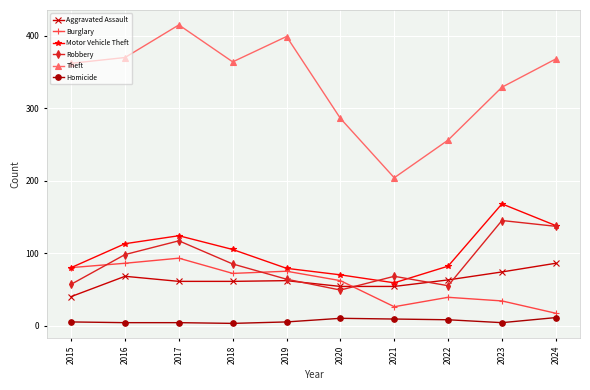

Rank the series at 2018 from highest to lowest value.

Theft, Motor Vehicle Theft, Robbery, Burglary, Aggravated Assault, Homicide